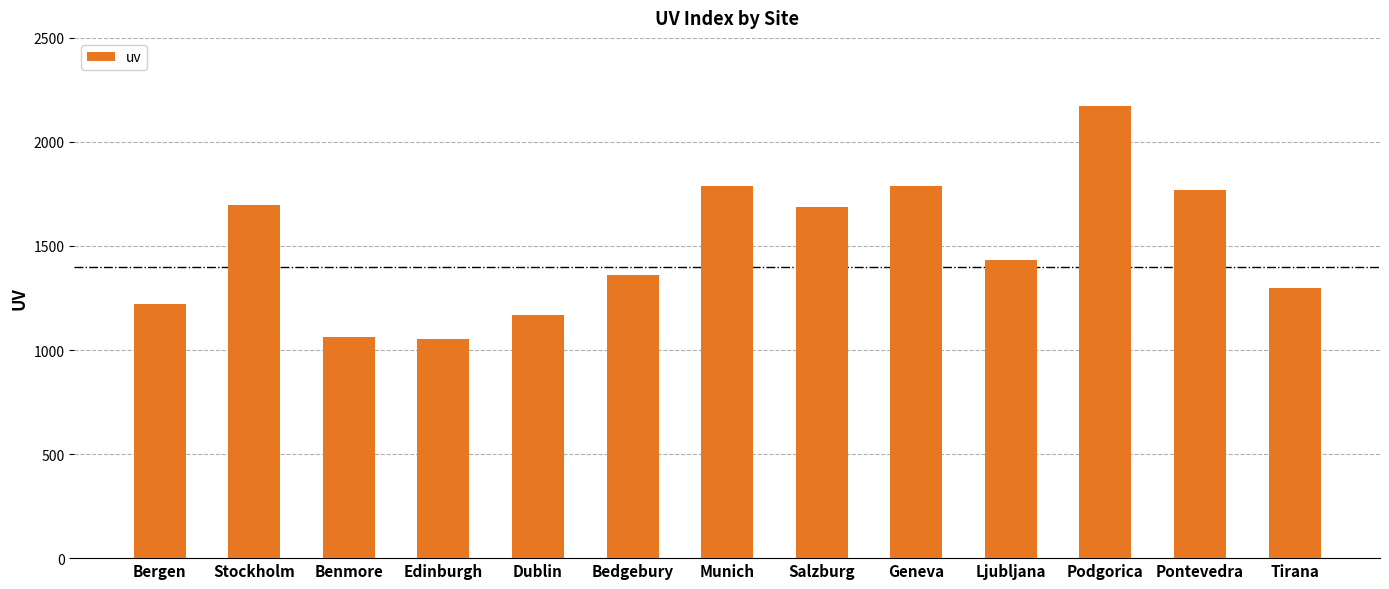

At which category does the chart reach its peak across all series?

Podgorica